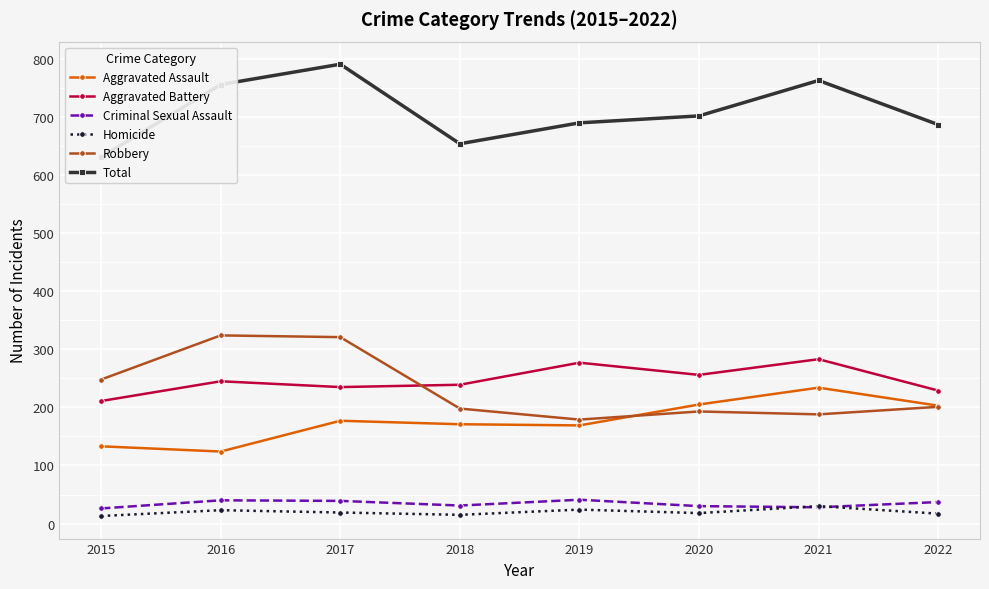

Where is the first local maximum for Total?

2017